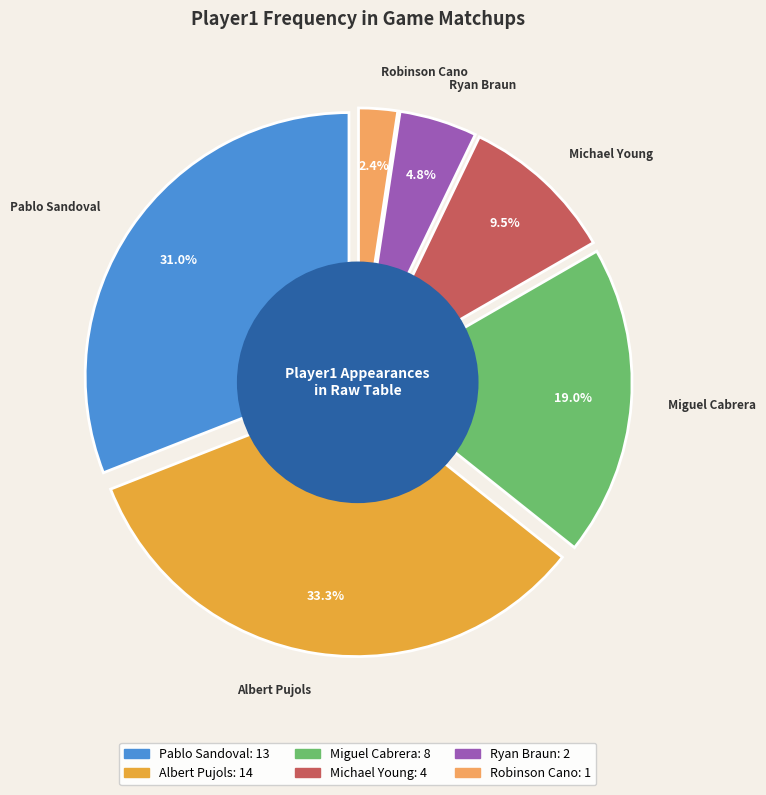

Rank the categories by value from highest to lowest.

Albert Pujols, Pablo Sandoval, Miguel Cabrera, Michael Young, Ryan Braun, Robinson Cano